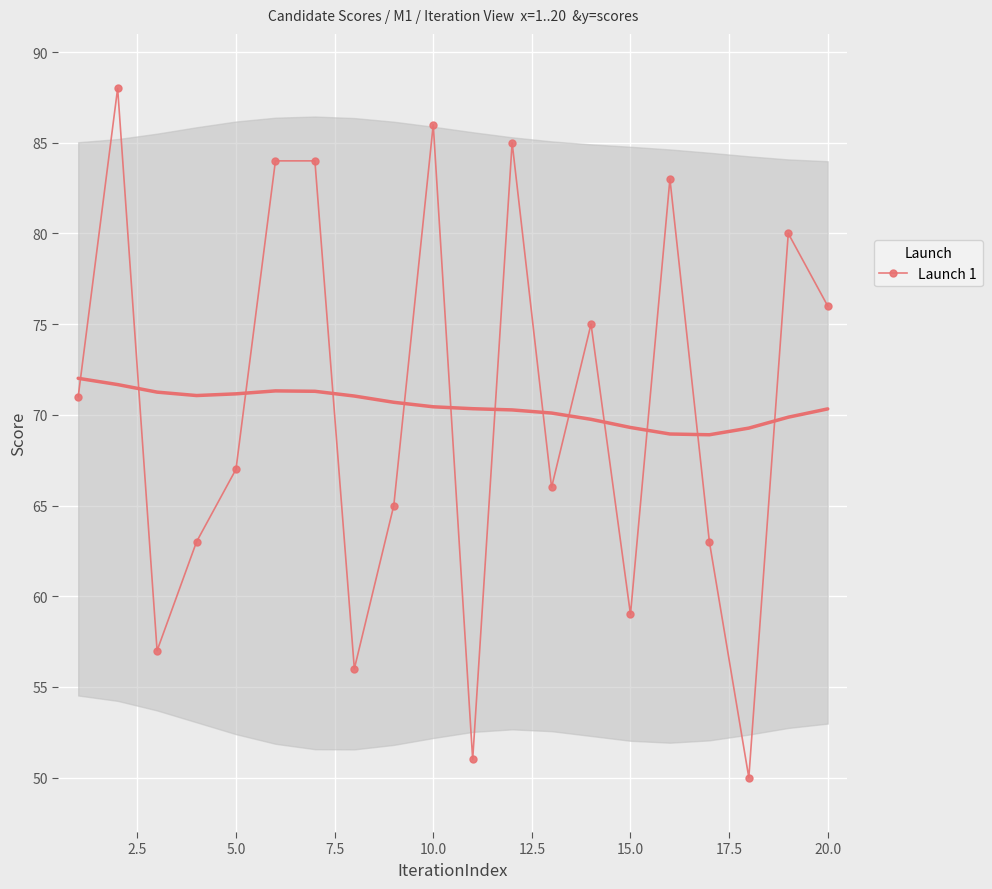

What is the value of the 12th point from the left?

85